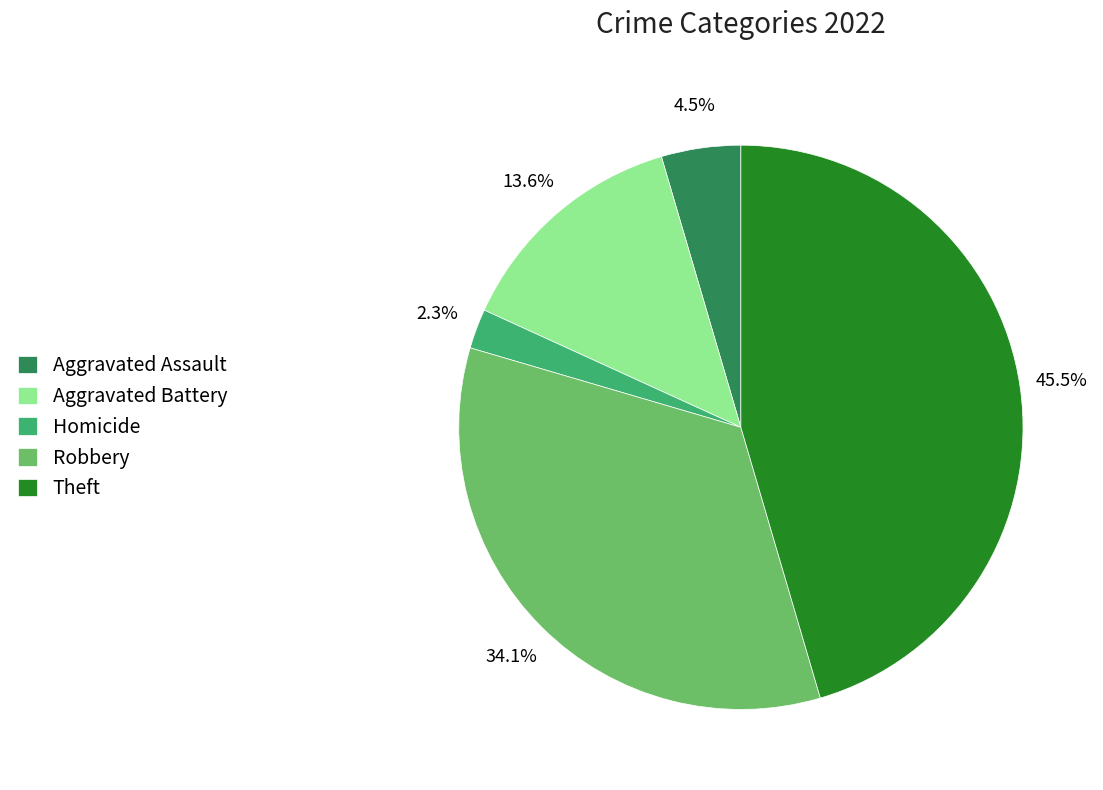

Approximately how many times larger is the value at Aggravated Battery compared to Theft?

0.3